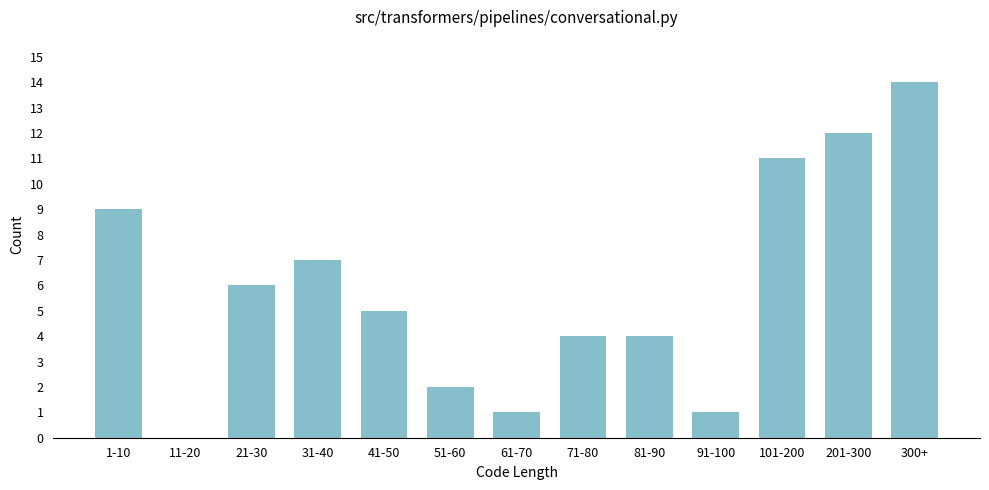

Reading right to left, extract all data points from this chart.

300+=14	201-300=12	101-200=11	91-100=1	81-90=4	71-80=4	61-70=1	51-60=2	41-50=5	31-40=7	21-30=6	11-20=0	1-10=9